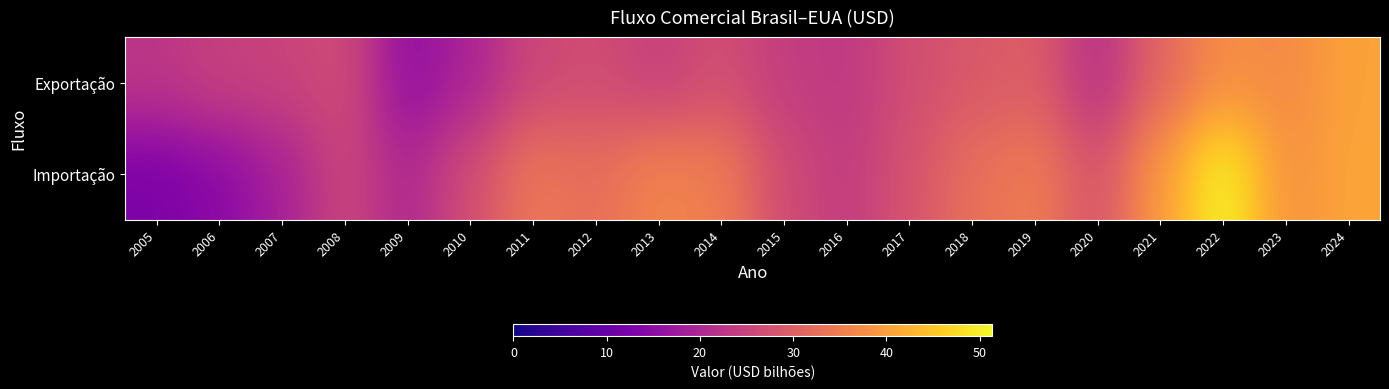

Which has a higher value, 2012 or 2007?

2012